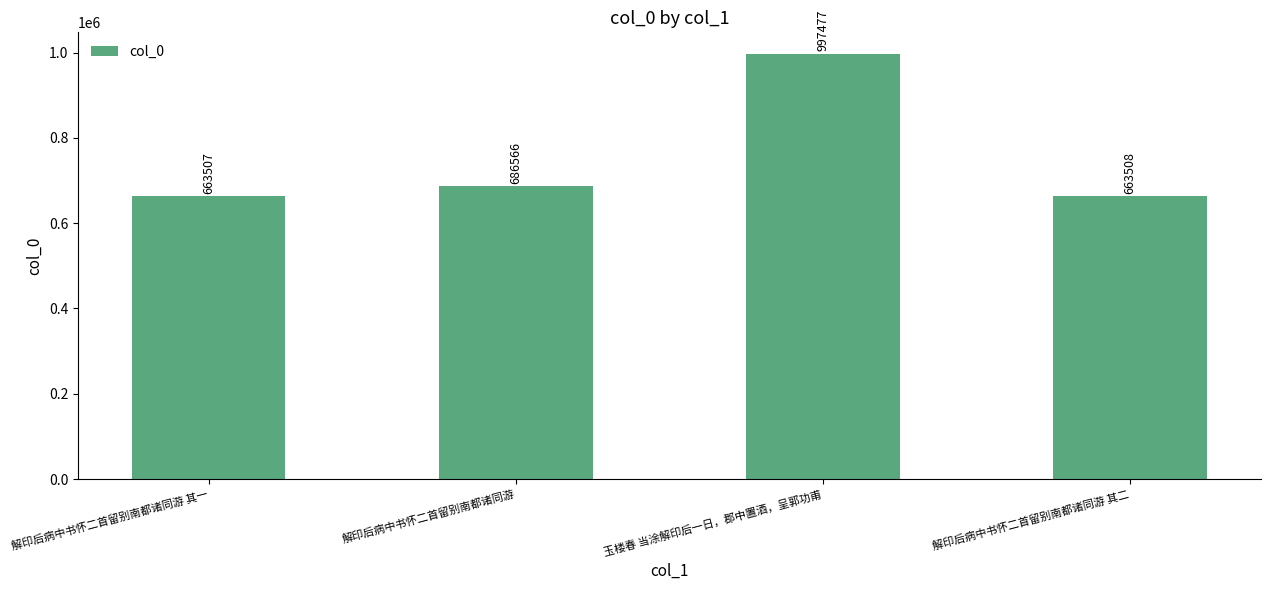

What is the label of the 1st bar from the right?

解印后病中书怀二首留别南都诸同游 其二